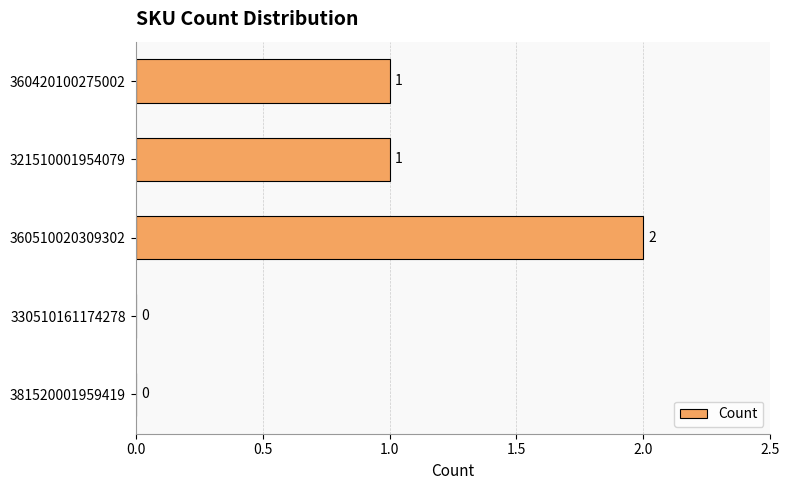

How many values are between 0 and 1?

4